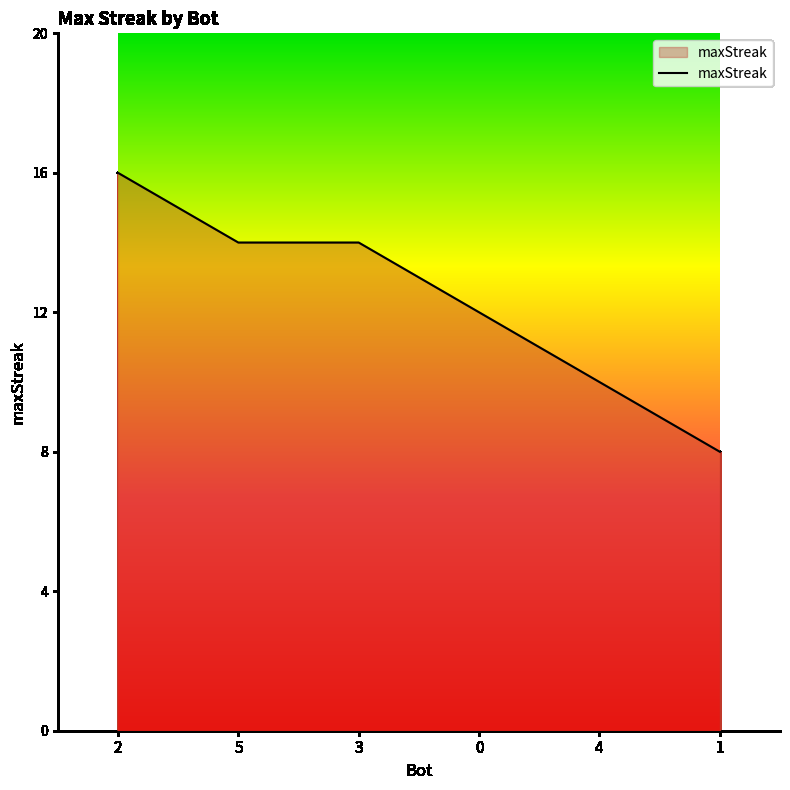

What position from the left is 4?

5